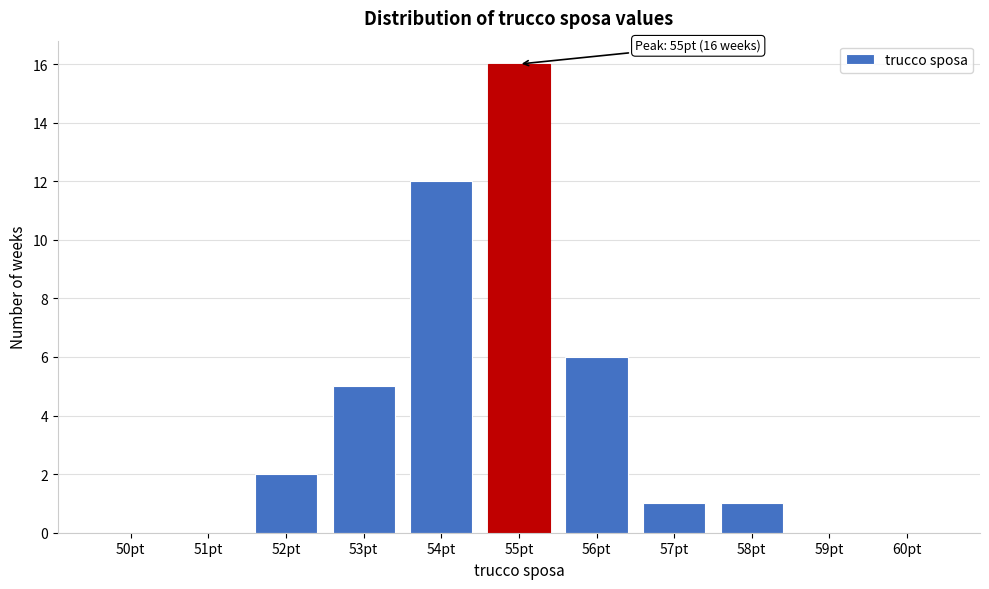

Reading left to right, extract all data points from this chart.

50pt=0	51pt=0	52pt=2	53pt=5	54pt=12	55pt=16	56pt=6	57pt=1	58pt=1	59pt=0	60pt=0